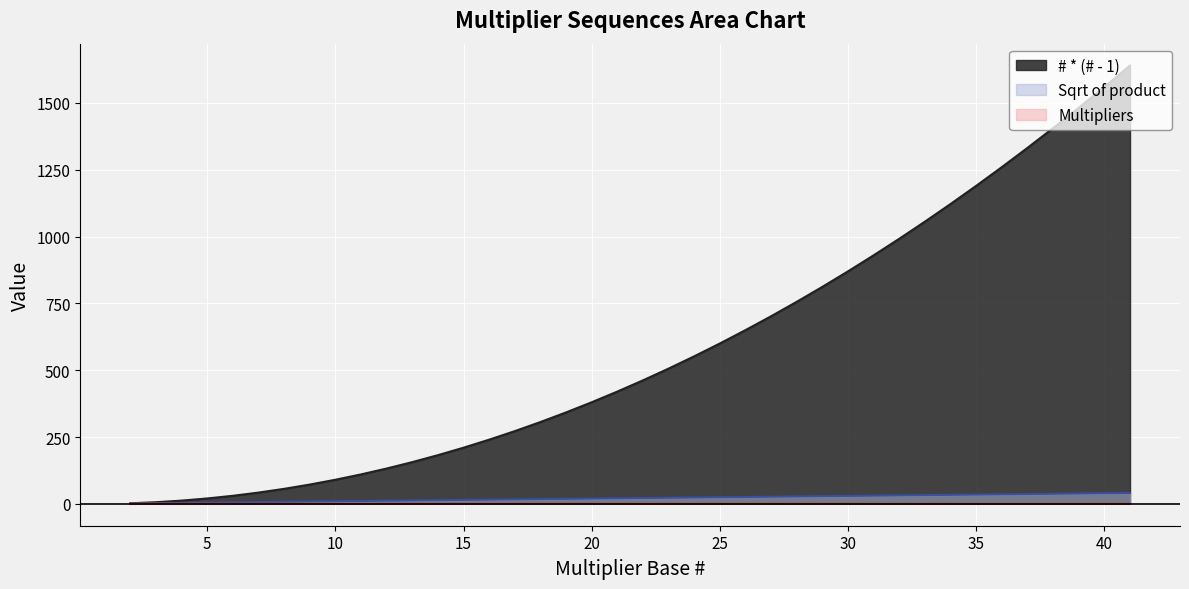

Which series has the largest total across all categories?

# * (# - 1)